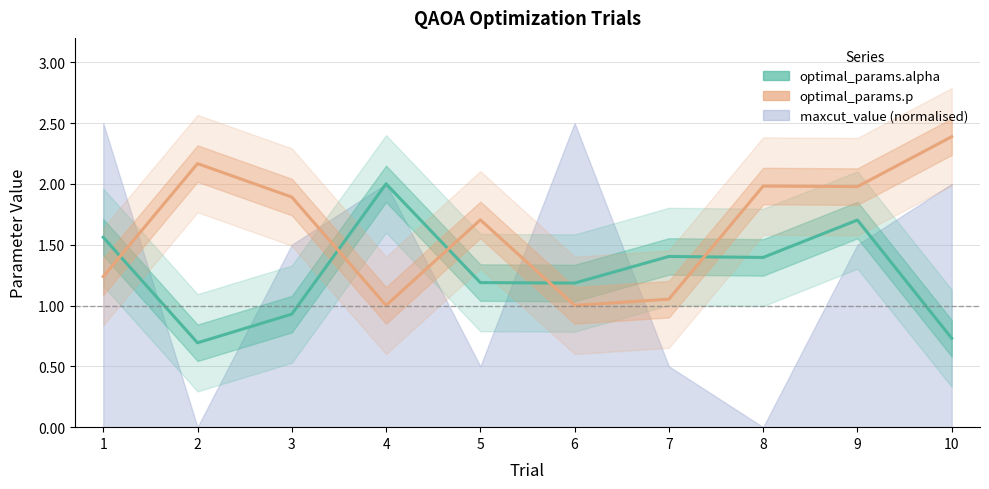

Between which two adjacent categories do optimal_params.p and optimal_params.alpha first intersect?

1 and 2